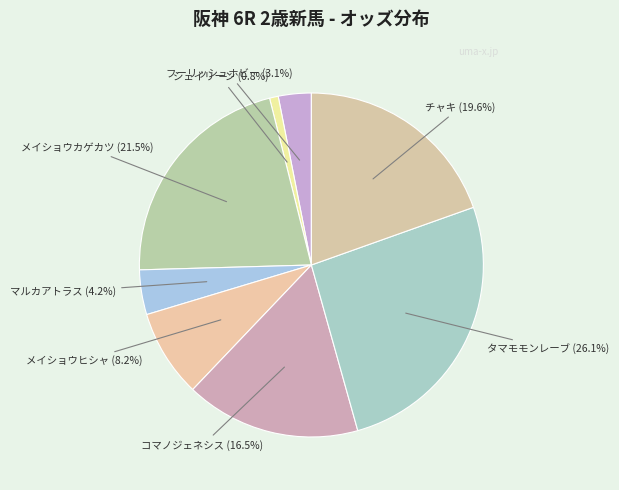

To the nearest percent, what is the difference between the フーリッシュホビー and マルカアトラス slice percentages?

1%